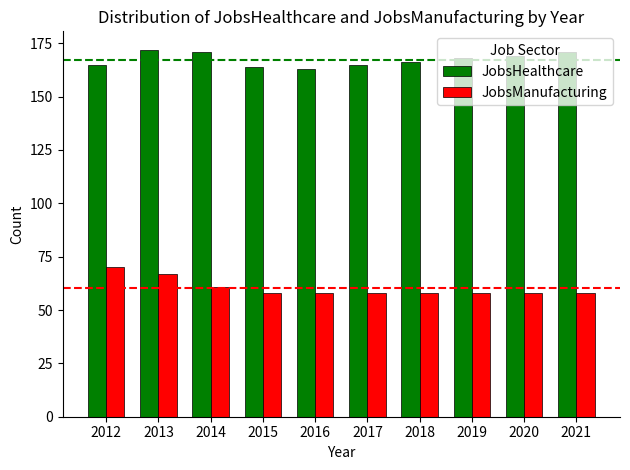

What is the maximum value for JobsManufacturing?

70